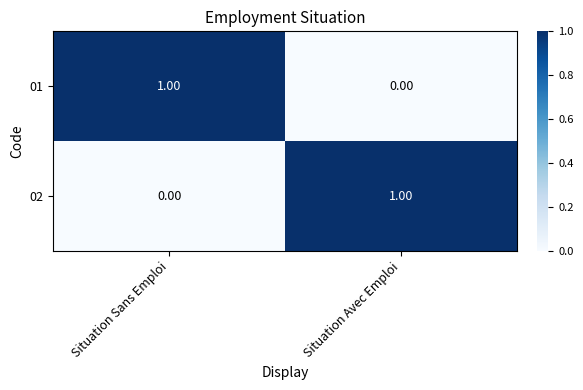

At which label does 02 reach its peak?

Situation Avec Emploi